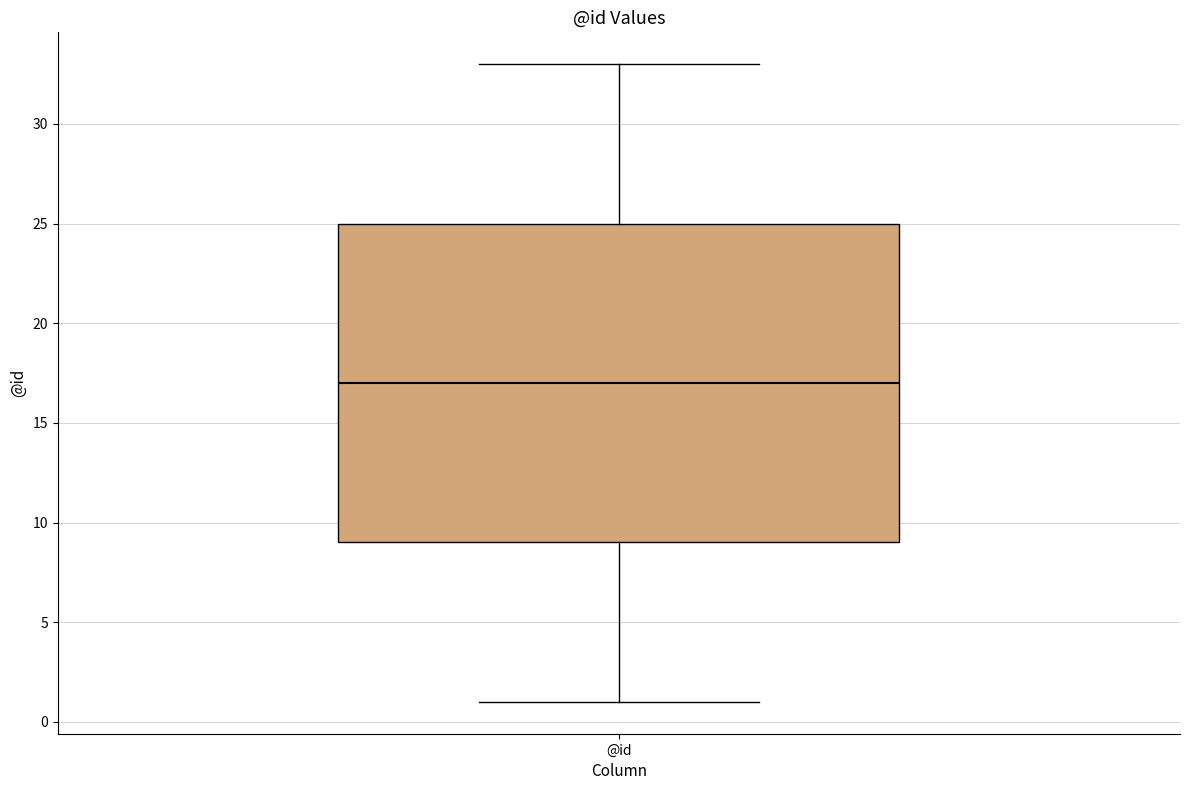

Read this box plot against the y-axis: the position of the median line, the range covered by the box, and the ends of both whiskers. The values are not printed on the chart, so give them approximately, as read against the axis.

median 17, box 9 to 25, whiskers 1 to 33